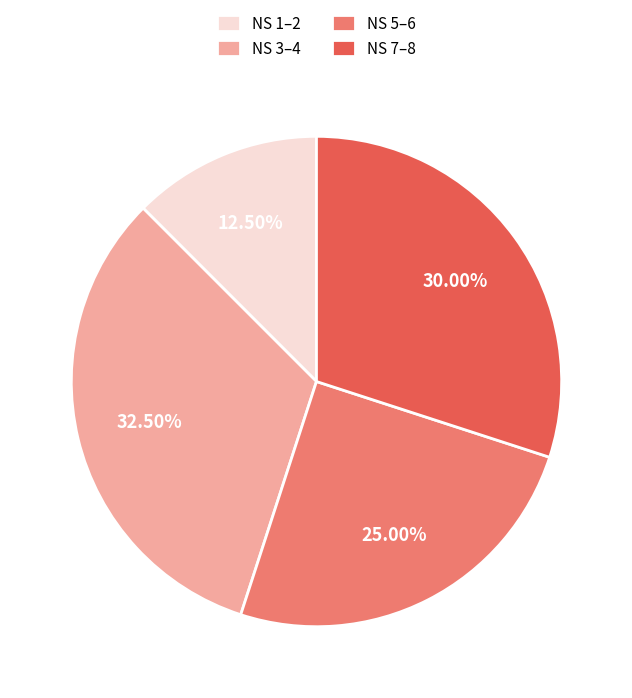

How many segments does this pie chart have?

4